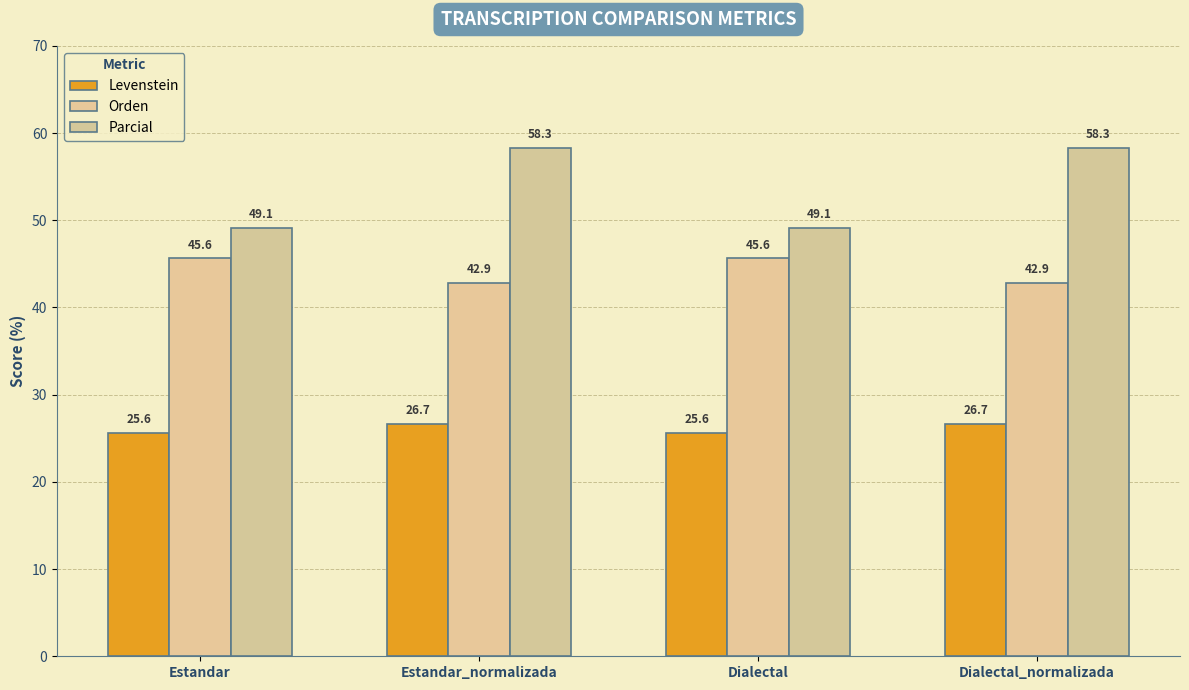

What is the label of the 3rd bar from the right?

Estandar_normalizada